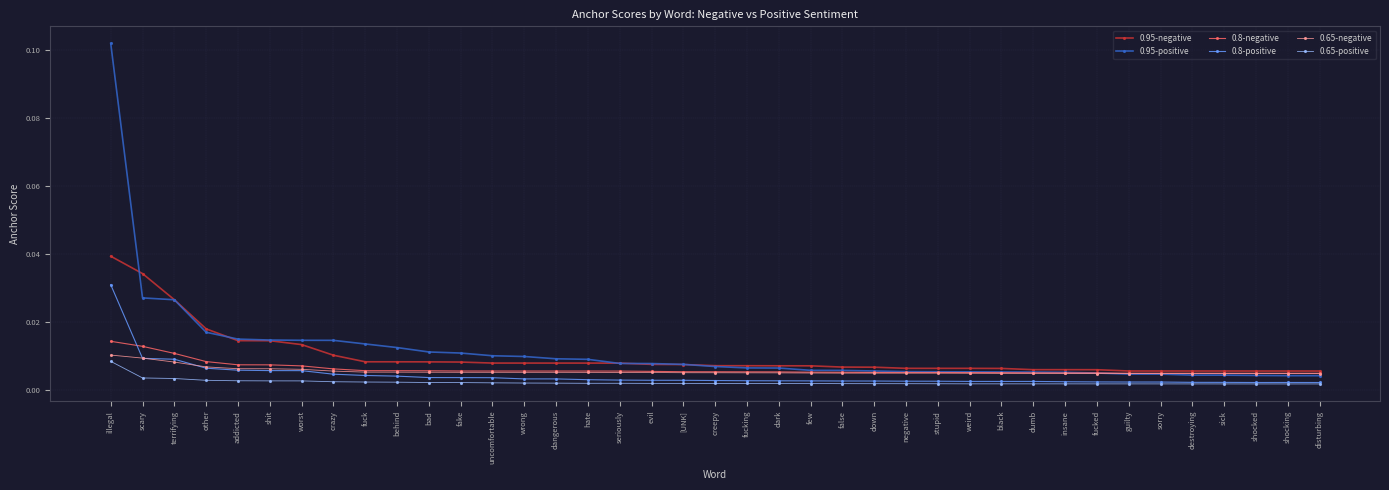

True or false: 0.95-negative and 0.8-positive cross at least once.

False